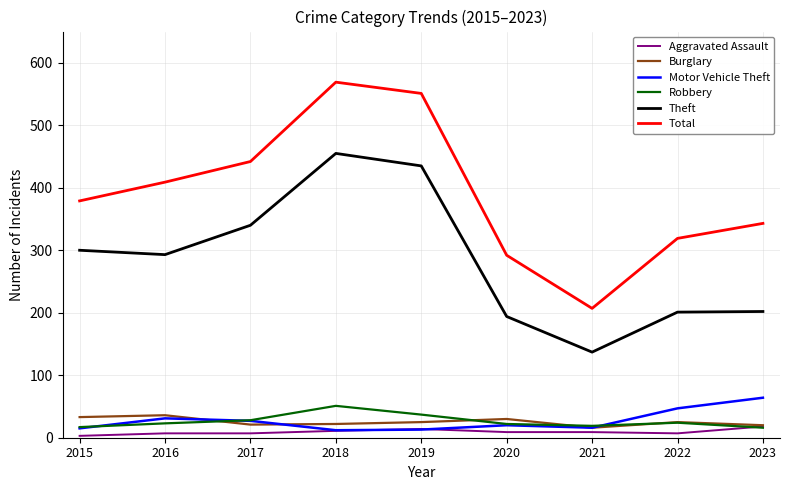

Is it true that Aggravated Assault equals 7 at 2022?

True